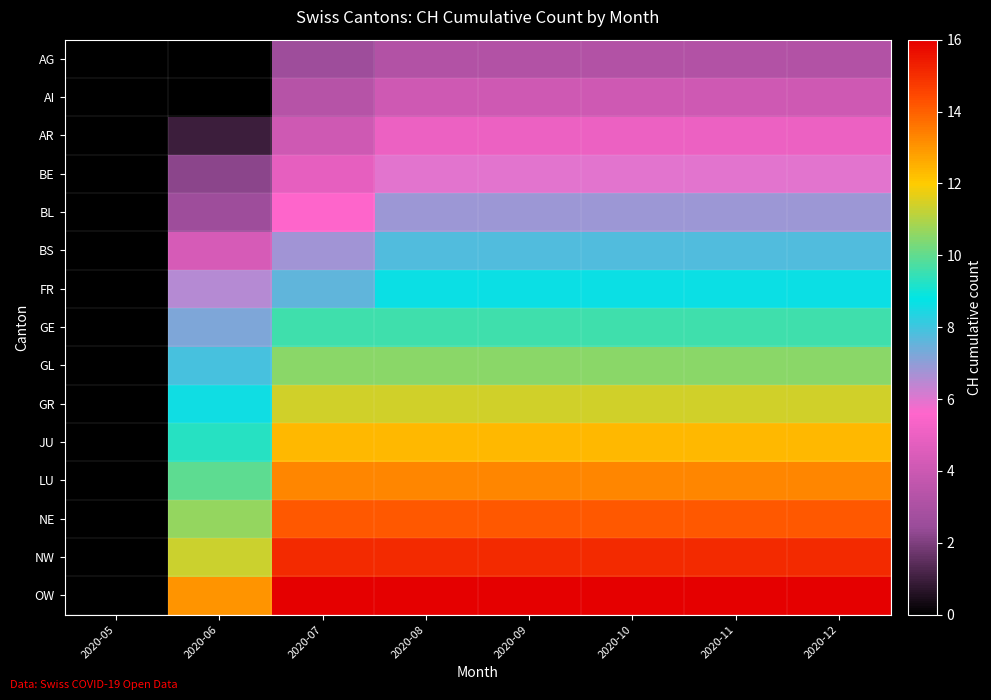

Reading right to left, list all the values displayed in this chart.

AG: 2020-12=3.2	2020-11=3.2	2020-10=3.2	2020-09=3.2	2020-08=3.2	2020-07=2.6	2020-06=0.0	2020-05=0.0
AI: 2020-12=4.1	2020-11=4.1	2020-10=4.1	2020-09=4.1	2020-08=4.1	2020-07=3.3	2020-06=0.0	2020-05=0.0
AR: 2020-12=5.0	2020-11=5.0	2020-10=5.0	2020-09=5.0	2020-08=5.0	2020-07=4.1	2020-06=0.9	2020-05=0.0
BE: 2020-12=5.9	2020-11=5.9	2020-10=5.9	2020-09=5.9	2020-08=5.9	2020-07=4.8	2020-06=2.2	2020-05=0.0
BL: 2020-12=6.9	2020-11=6.9	2020-10=6.9	2020-09=6.9	2020-08=6.9	2020-07=5.6	2020-06=2.6	2020-05=0.0
BS: 2020-12=7.8	2020-11=7.8	2020-10=7.8	2020-09=7.8	2020-08=7.8	2020-07=6.8	2020-06=4.4	2020-05=0.0
FR: 2020-12=8.7	2020-11=8.7	2020-10=8.7	2020-09=8.7	2020-08=8.7	2020-07=7.6	2020-06=6.5	2020-05=0.0
GE: 2020-12=9.6	2020-11=9.6	2020-10=9.6	2020-09=9.6	2020-08=9.6	2020-07=9.6	2020-06=7.2	2020-05=0.0
GL: 2020-12=10.5	2020-11=10.5	2020-10=10.5	2020-09=10.5	2020-08=10.5	2020-07=10.5	2020-06=7.9	2020-05=0.0
GR: 2020-12=11.4	2020-11=11.4	2020-10=11.4	2020-09=11.4	2020-08=11.4	2020-07=11.4	2020-06=8.6	2020-05=0.0
JU: 2020-12=12.3	2020-11=12.3	2020-10=12.3	2020-09=12.3	2020-08=12.3	2020-07=12.3	2020-06=9.3	2020-05=0.0
LU: 2020-12=13.3	2020-11=13.3	2020-10=13.3	2020-09=13.3	2020-08=13.3	2020-07=13.3	2020-06=9.9	2020-05=0.0
NE: 2020-12=14.2	2020-11=14.2	2020-10=14.2	2020-09=14.2	2020-08=14.2	2020-07=14.2	2020-06=10.6	2020-05=0.0
NW: 2020-12=15.1	2020-11=15.1	2020-10=15.1	2020-09=15.1	2020-08=15.1	2020-07=15.1	2020-06=11.3	2020-05=0.0
OW: 2020-12=16.0	2020-11=16.0	2020-10=16.0	2020-09=16.0	2020-08=16.0	2020-07=16.0	2020-06=13.0	2020-05=0.0